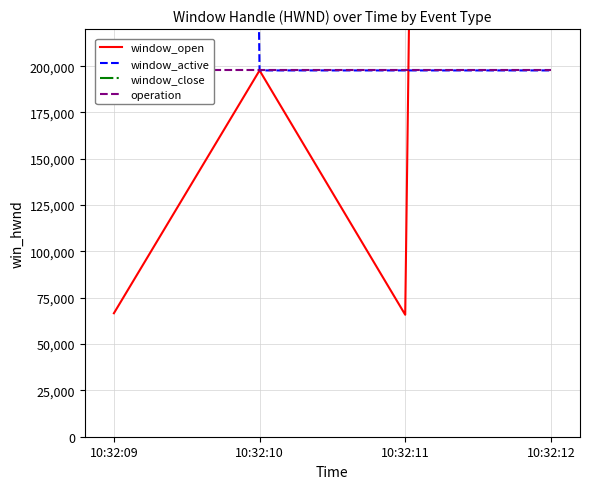

Reading right to left, extract all data points from this chart.

window_open: 10:32:12=6097154	10:32:11=65824	10:32:10=197686	10:32:09=66644
window_active: 10:32:12=197686	10:32:11=197686	10:32:10=197686	10:32:09=6097154
window_close: 10:32:12=6097154	10:32:11=6097154	10:32:10=6097154	10:32:09=6097154
operation: 10:32:12=197686	10:32:11=197686	10:32:10=197686	10:32:09=197686